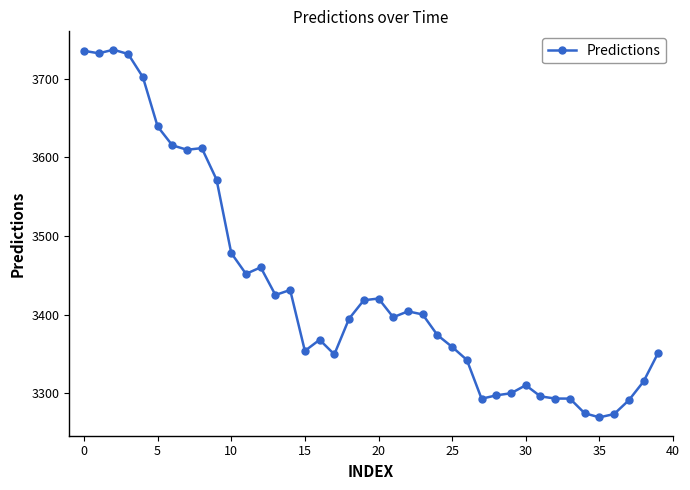

What is the smallest value displayed?

3269.4